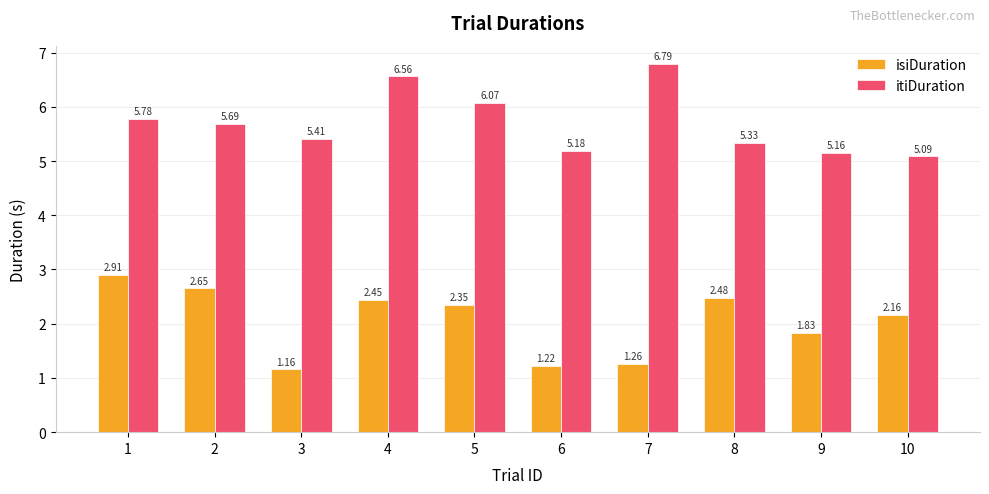

What is the value of the isiDuration bar at the 1st from the left?

2.9